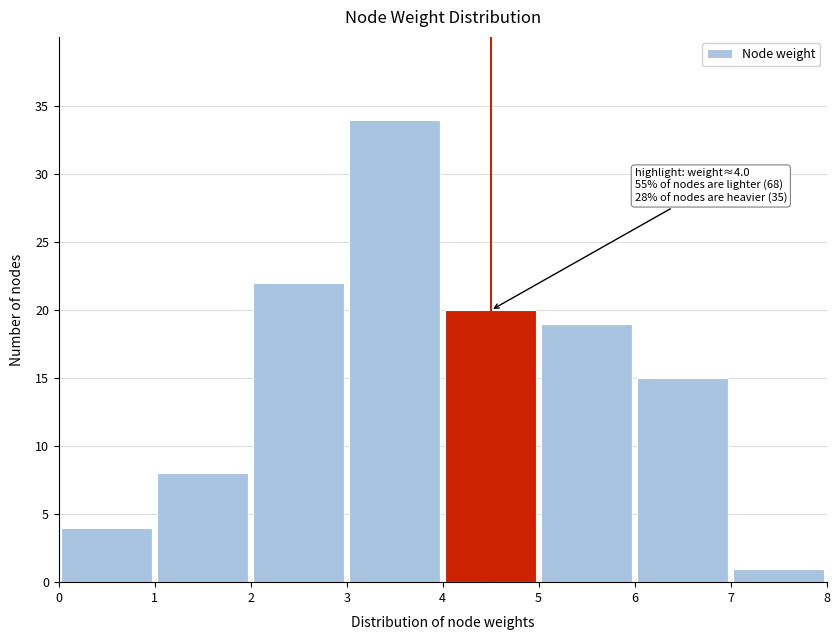

Over which range of the x-axis is the bar tallest?

3 to 4